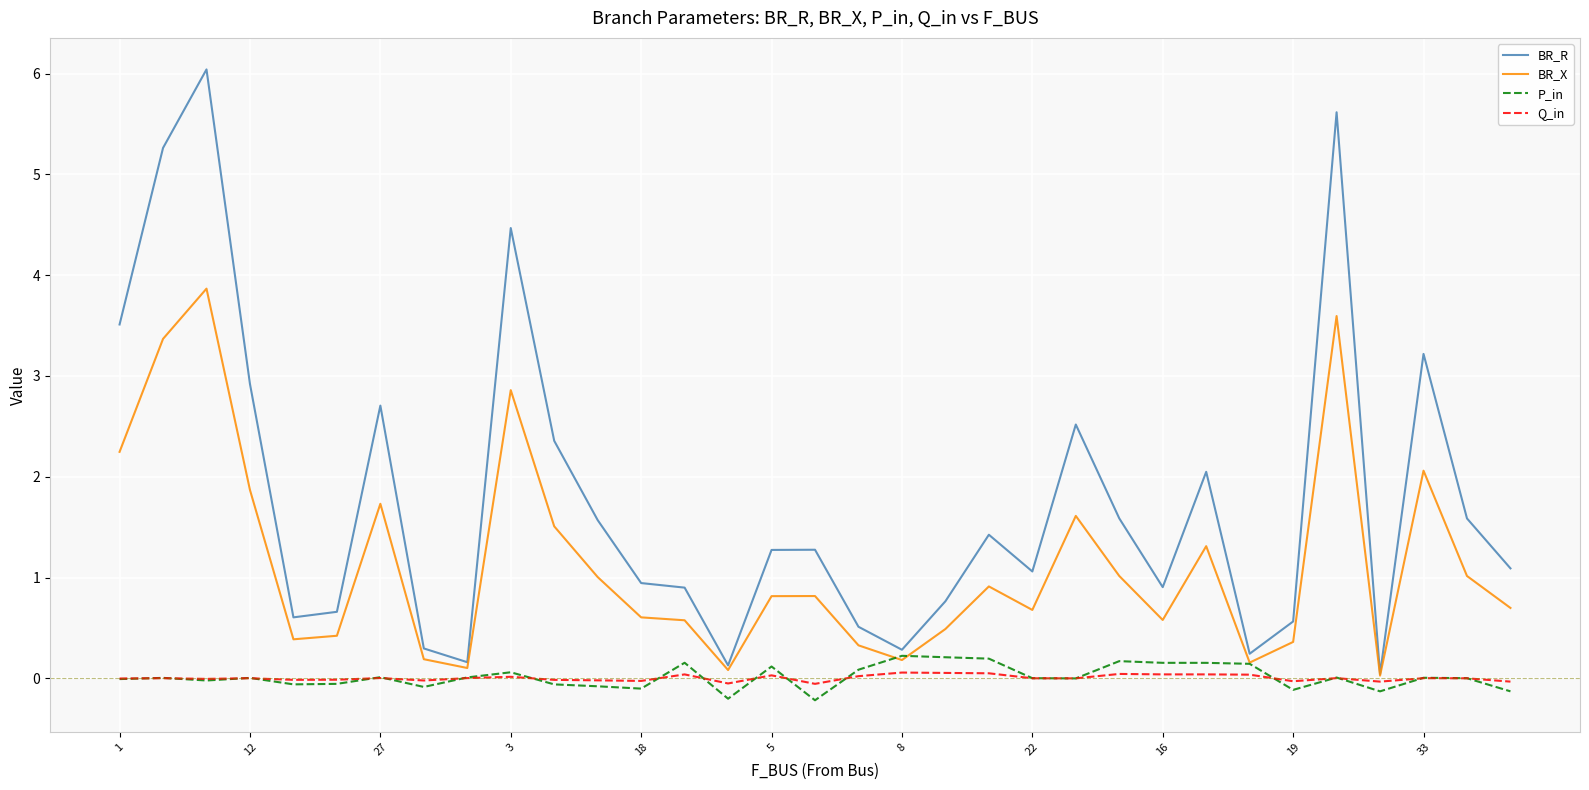

Which series has the largest total across all categories?

BR_R